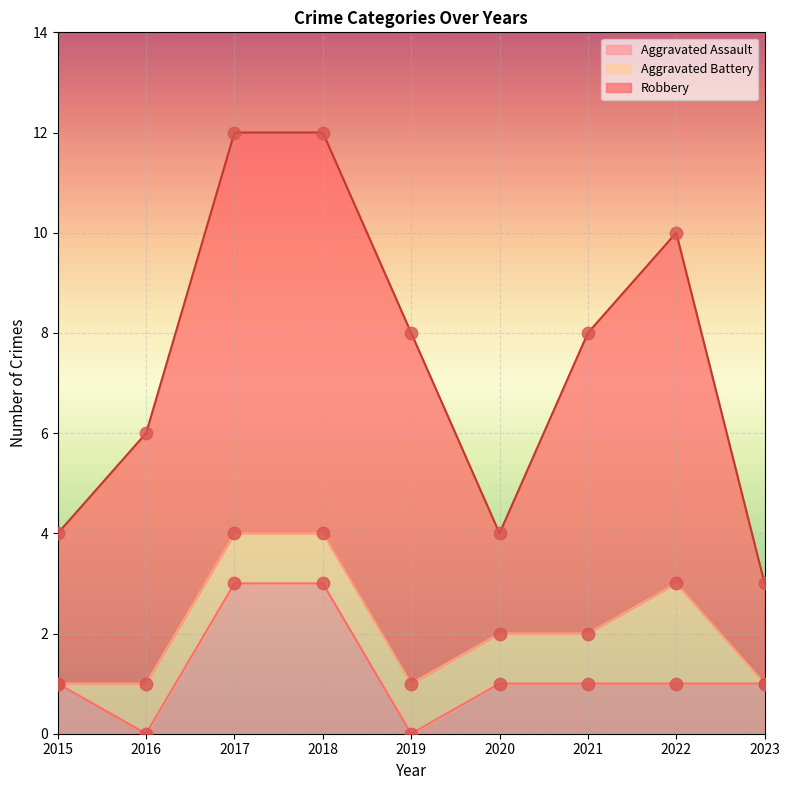

Is the value of Aggravated Assault at 2023 greater than the value of Total at 2017?

No